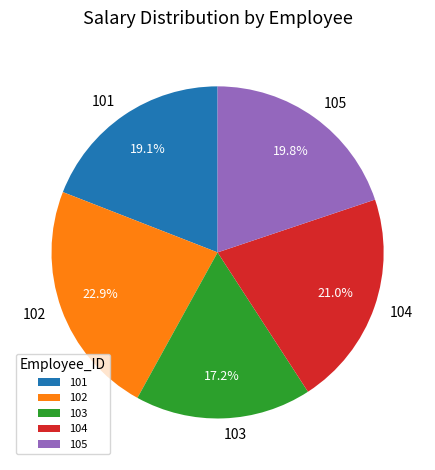

To the nearest percent, what portion does 105 represent?

20%